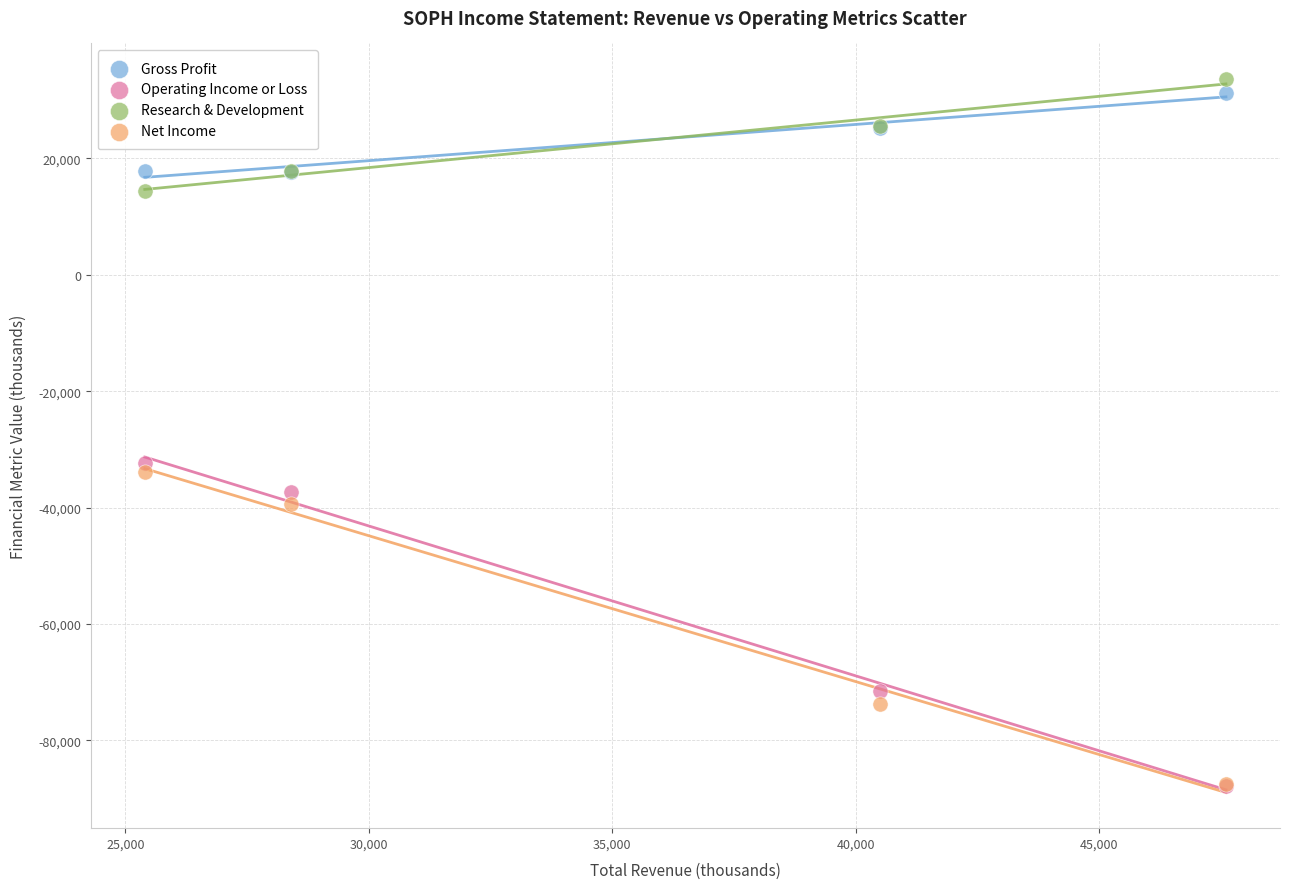

What are all the series names shown in the legend?

Gross Profit, Operating Income or Loss, Research & Development, Net Income